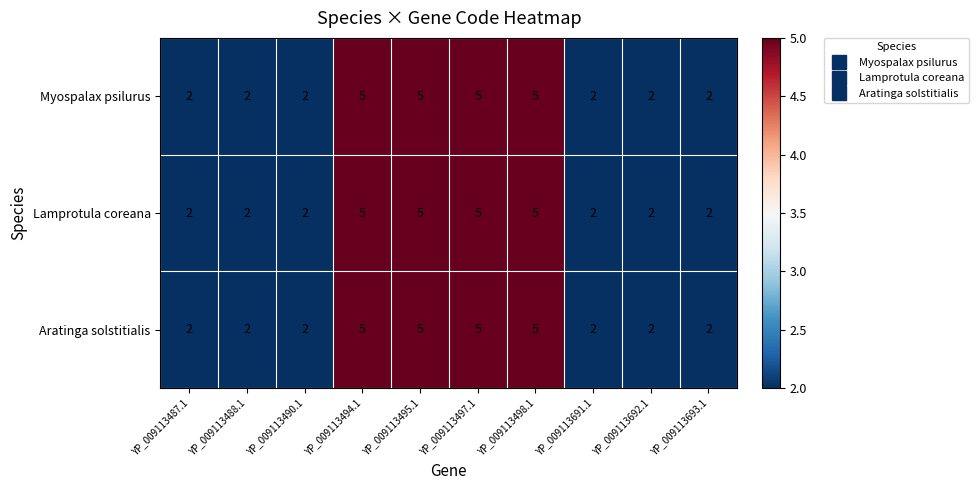

True or false: Myospalax psilurus has a value of 5 at YP_009113495.1.

True